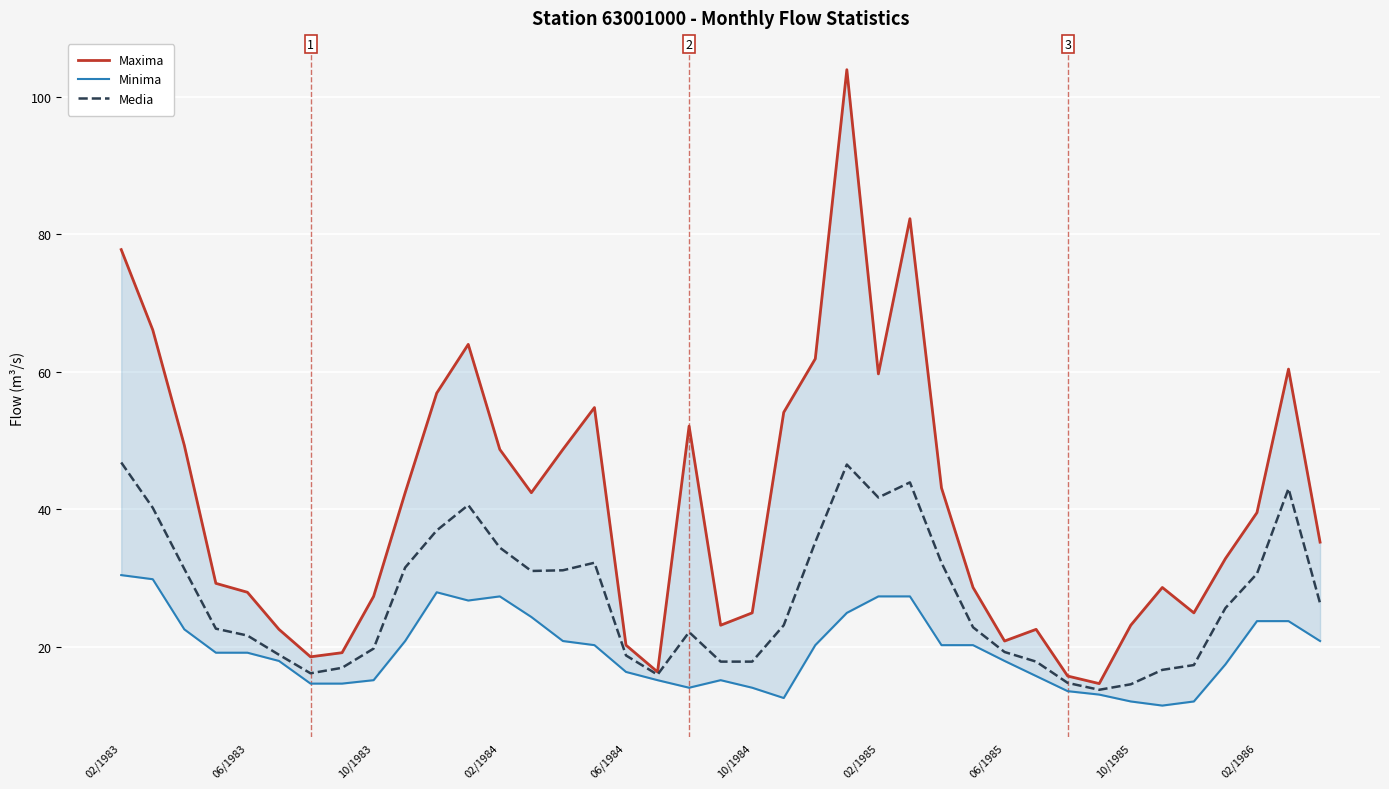

At which category does the chart reach its peak across all series?

23